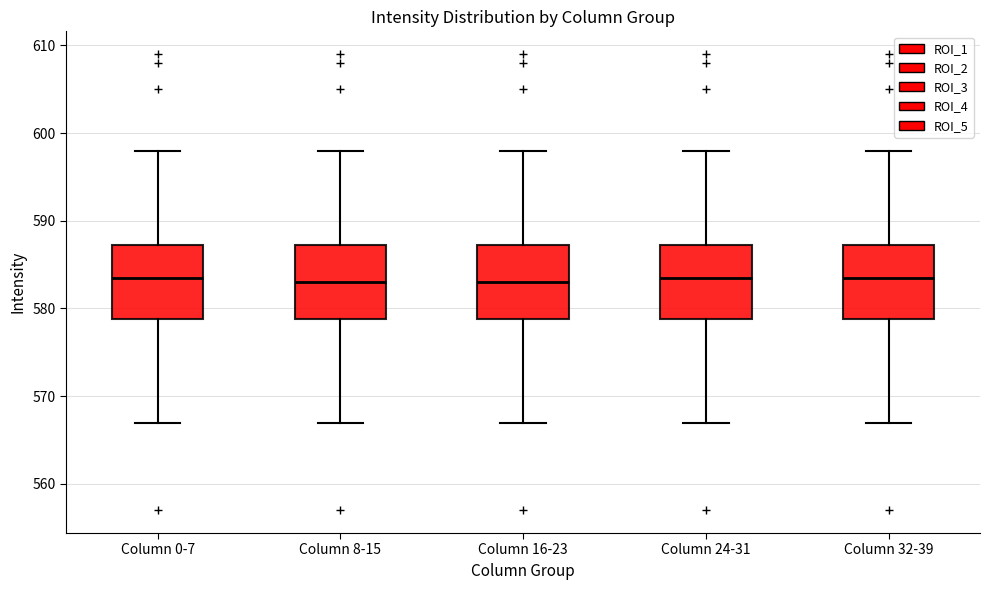

Reading left to right, transcribe this box plot: for each box, give where its median line is, the range the box spans, and where its two whiskers end, as read against the y-axis. The values are not printed on the chart, so give them approximately, as read against the axis.

Column 0-7: median 584, box 579 to 587, whiskers 567 to 598
Column 8-15: median 583, box 579 to 587, whiskers 567 to 598
Column 16-23: median 583, box 579 to 587, whiskers 567 to 598
Column 24-31: median 584, box 579 to 587, whiskers 567 to 598
Column 32-39: median 584, box 579 to 587, whiskers 567 to 598